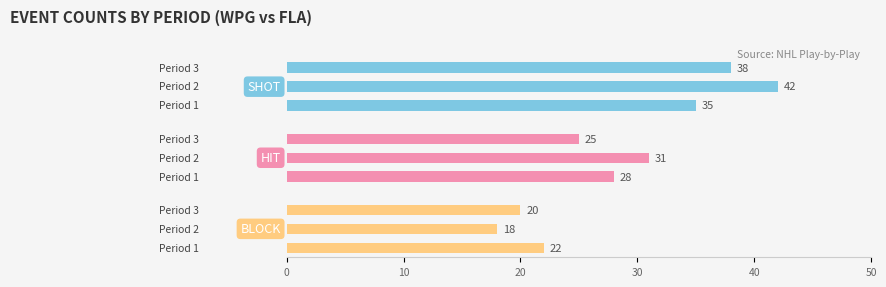

What is the total value across all series at 0?

85